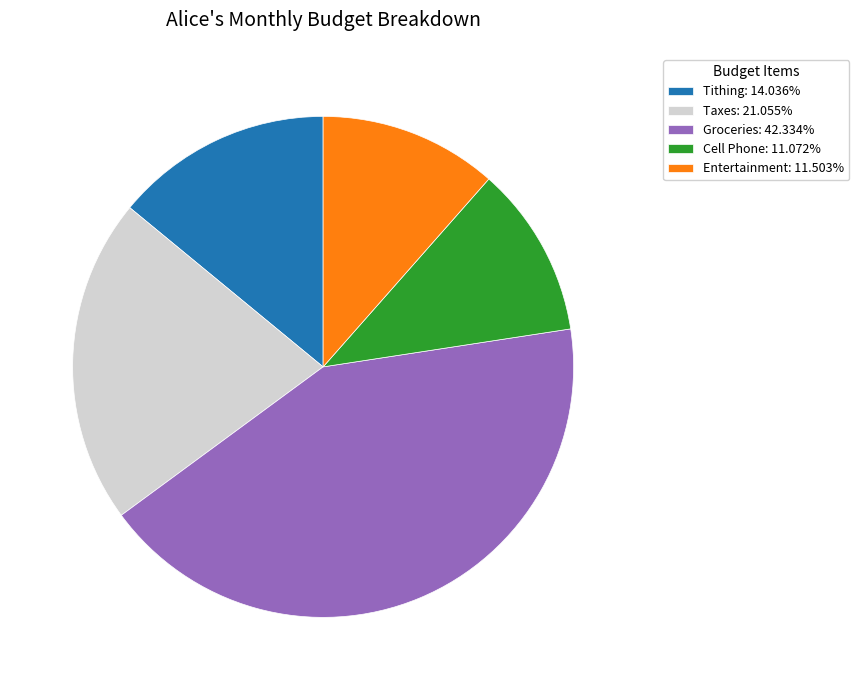

Is there a majority slice in this chart?

No